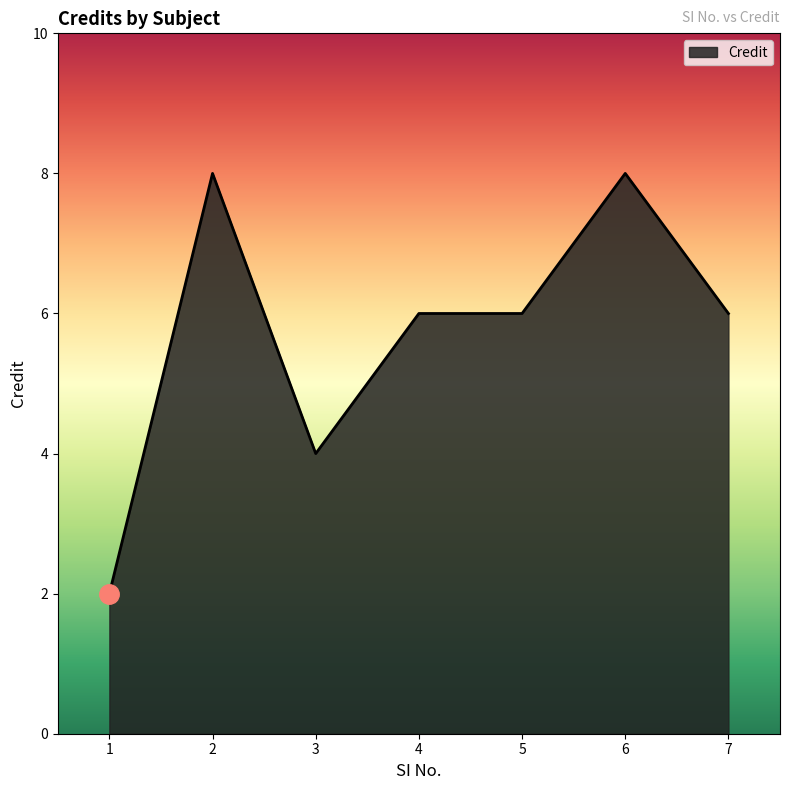

What is the greatest value displayed?

8